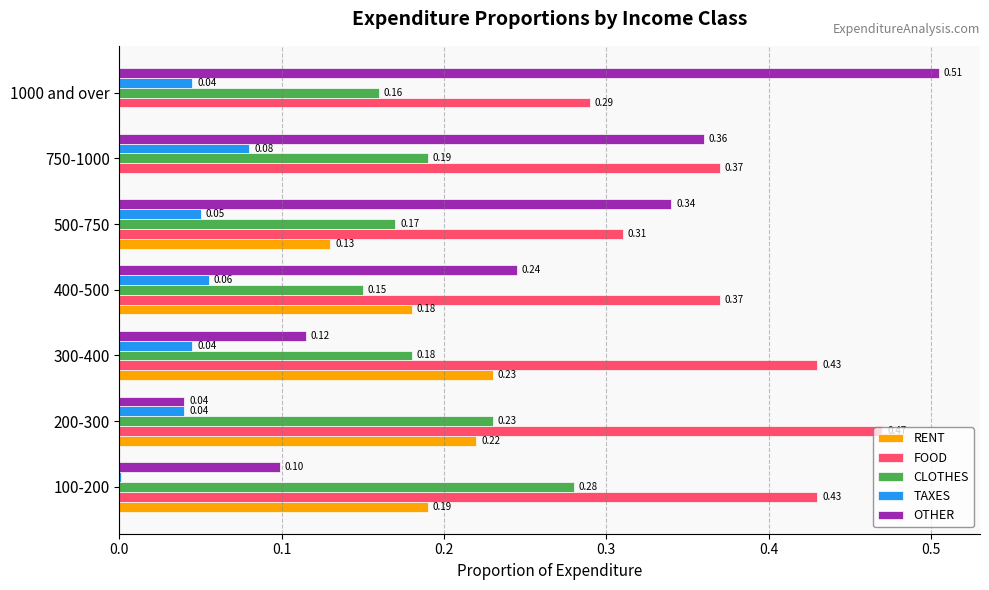

What is the sum of the FOOD values at 1000 and over and 200-300?

0.8